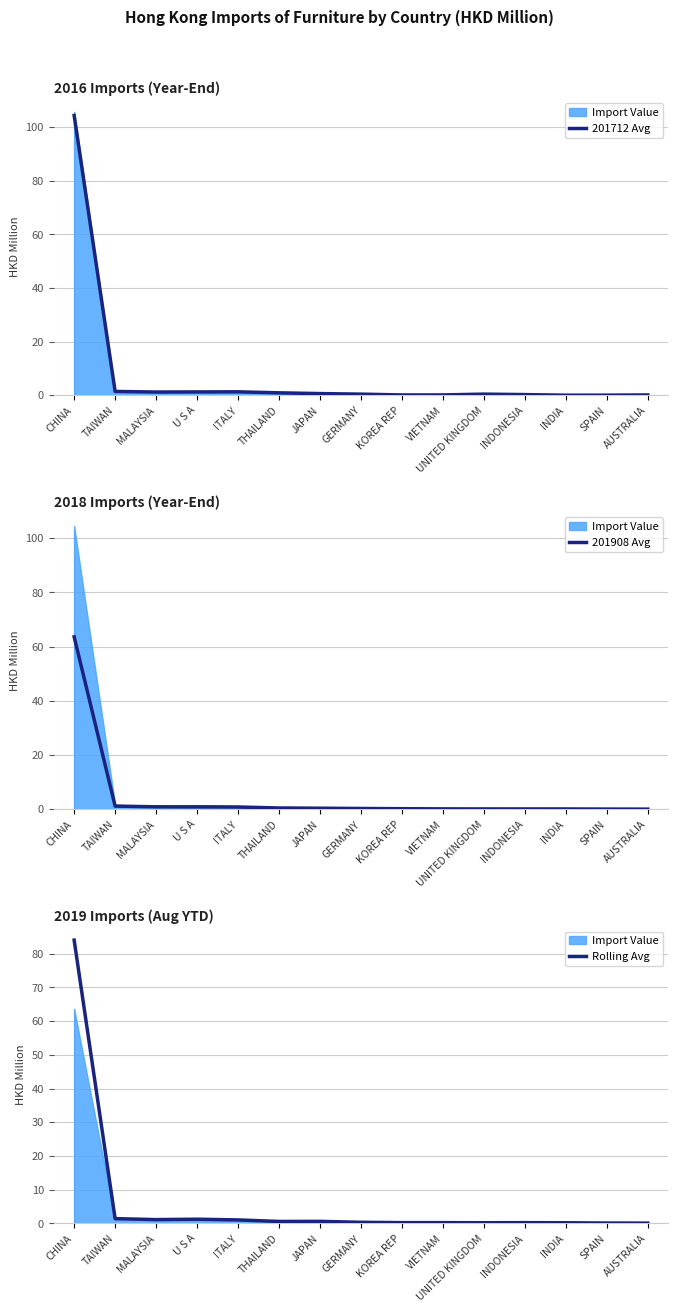

At which label does 201712 Avg reach its peak?

CHINA